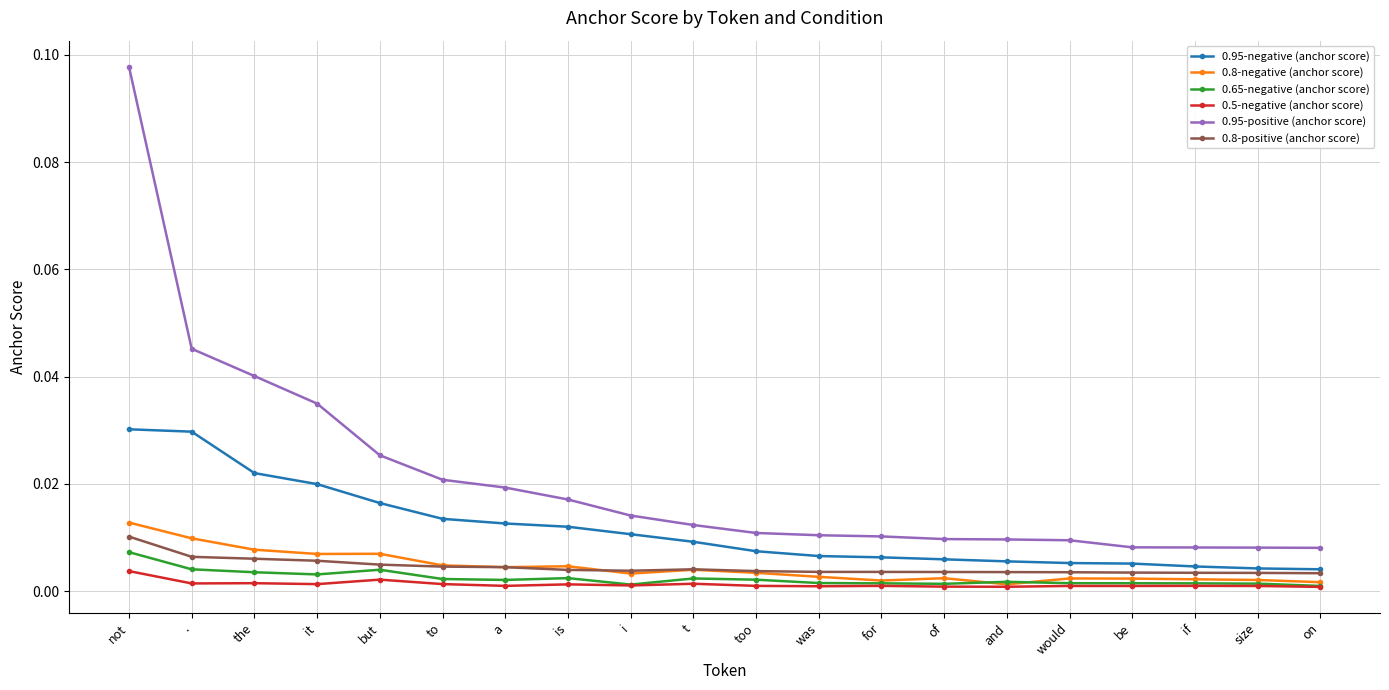

Count the number of categories in the chart.

20